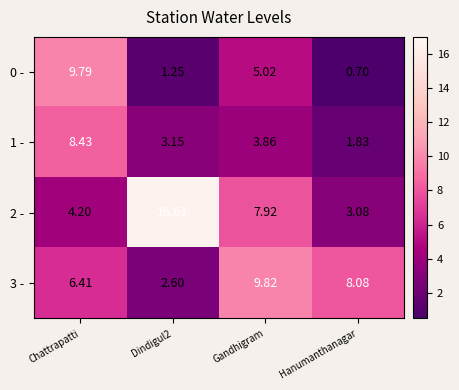

Between Gandhigram and Hanumanthanagar, which series saw the biggest shift?

2 -